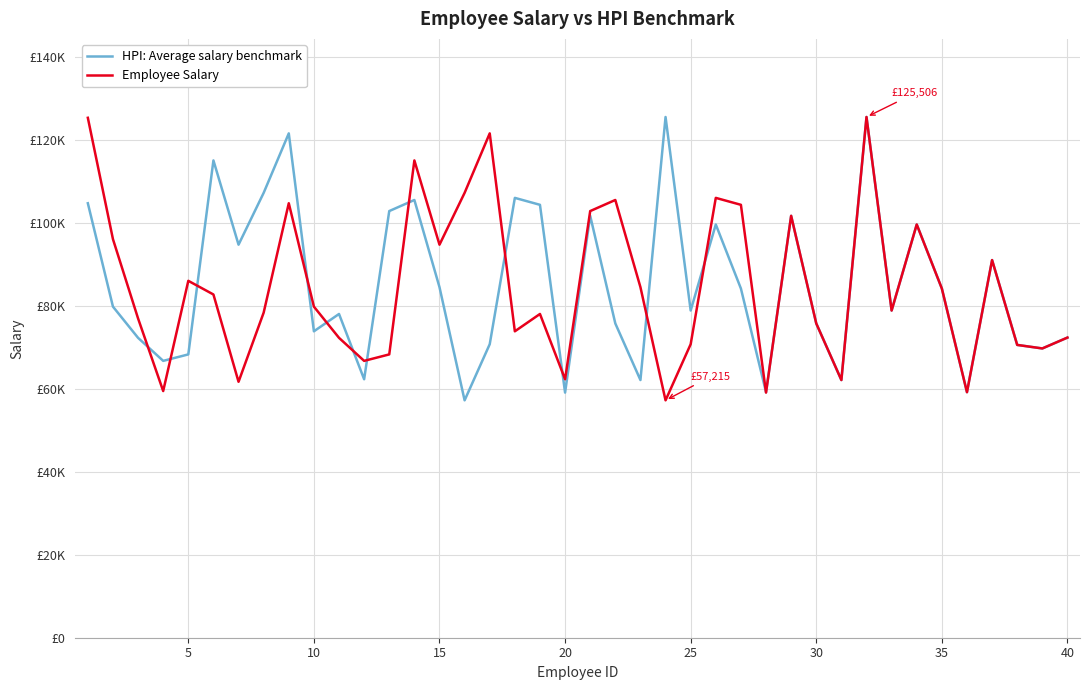

What are all the series names shown in the legend?

HPI: Average salary benchmark, Employee Salary